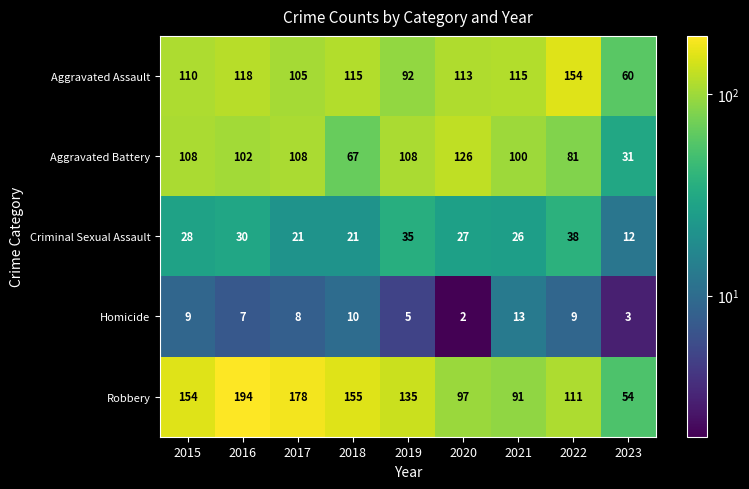

List the series in order of their peak value, highest first.

Robbery, Aggravated Assault, Aggravated Battery, Criminal Sexual Assault, Homicide